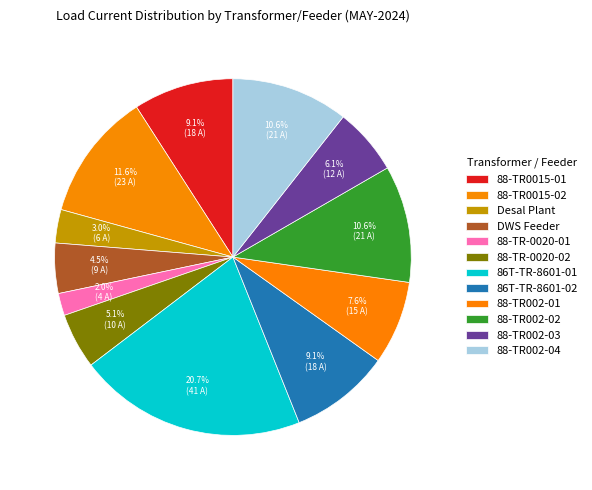

The Desal Plant slice represents 1% of the pie. True or false?

False